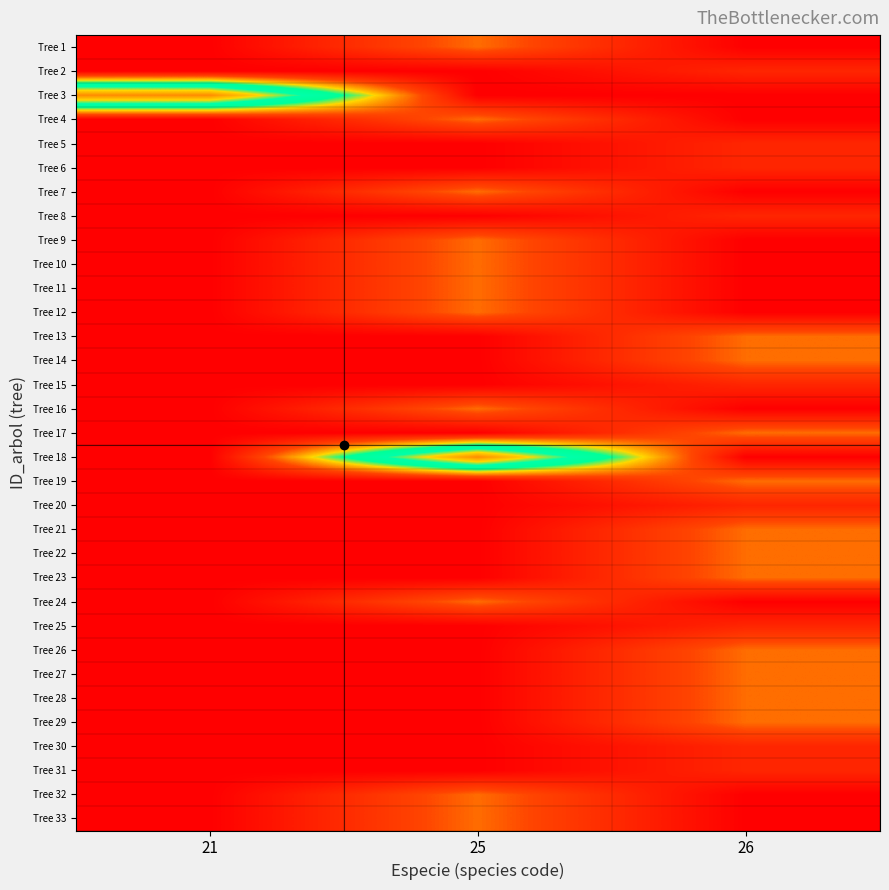

Reading left to right, extract all data points from this chart.

Tree 1: 21=0.0	25=31.8	26=0.0
Tree 2: 21=0.0	25=0.0	26=14.2
Tree 3: 21=127.3	25=0.0	26=0.0
Tree 4: 21=0.0	25=31.8	26=0.0
Tree 5: 21=0.0	25=0.0	26=14.2
Tree 6: 21=0.0	25=0.0	26=14.2
Tree 7: 21=0.0	25=31.8	26=0.0
Tree 8: 21=0.0	25=0.0	26=14.2
Tree 9: 21=0.0	25=31.8	26=0.0
Tree 10: 21=0.0	25=31.8	26=0.0
Tree 11: 21=0.0	25=31.8	26=0.0
Tree 12: 21=0.0	25=31.8	26=0.0
Tree 13: 21=0.0	25=0.0	26=31.8
Tree 14: 21=0.0	25=0.0	26=31.8
Tree 15: 21=0.0	25=0.0	26=14.2
Tree 16: 21=0.0	25=31.8	26=0.0
Tree 17: 21=0.0	25=0.0	26=31.8
Tree 18: 21=0.0	25=127.3	26=0.0
Tree 19: 21=0.0	25=0.0	26=31.8
Tree 20: 21=0.0	25=0.0	26=14.2
Tree 21: 21=0.0	25=0.0	26=31.8
Tree 22: 21=0.0	25=0.0	26=31.8
Tree 23: 21=0.0	25=0.0	26=31.8
Tree 24: 21=0.0	25=31.8	26=0.0
Tree 25: 21=0.0	25=0.0	26=14.2
Tree 26: 21=0.0	25=0.0	26=31.8
Tree 27: 21=0.0	25=0.0	26=31.8
Tree 28: 21=0.0	25=0.0	26=31.8
Tree 29: 21=0.0	25=0.0	26=31.8
Tree 30: 21=0.0	25=0.0	26=14.2
Tree 31: 21=0.0	25=0.0	26=14.2
Tree 32: 21=0.0	25=31.8	26=0.0
Tree 33: 21=0.0	25=31.8	26=0.0